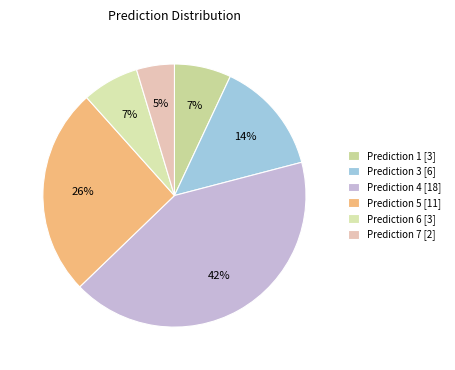

Is there a majority slice in this chart?

No